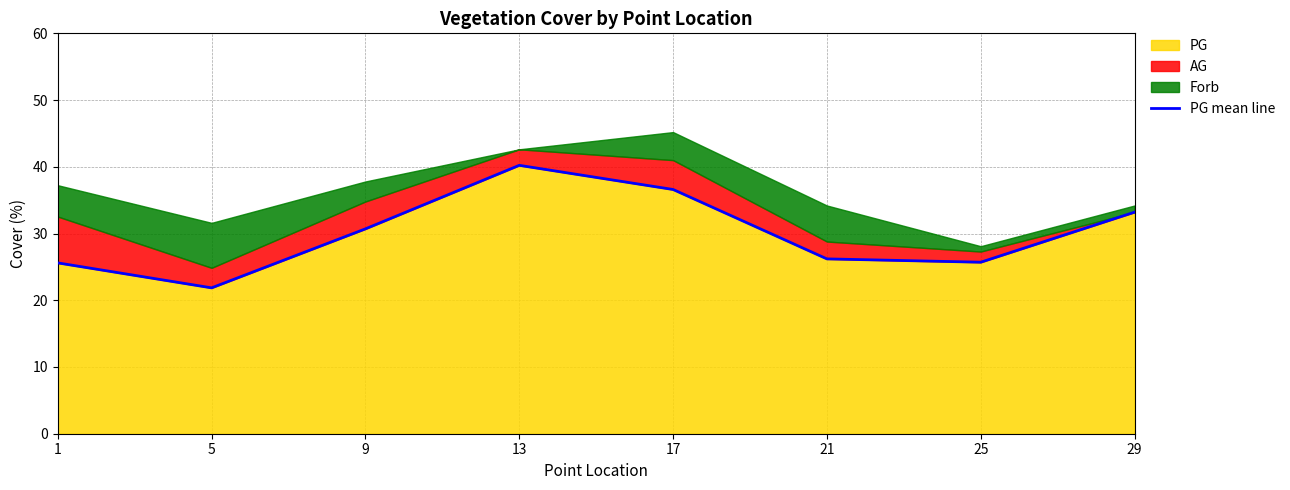

Which has a higher value, 17 or 1?

17